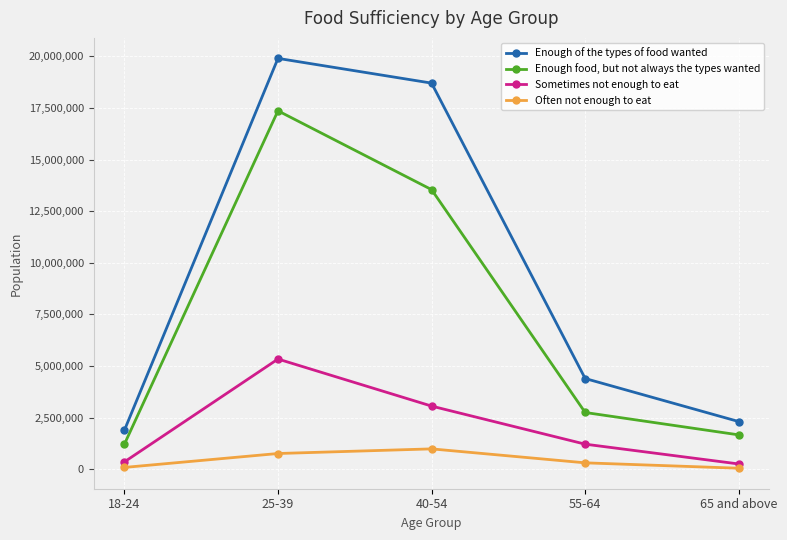

What is the sum of all Sometimes not enough to eat values?

10204003